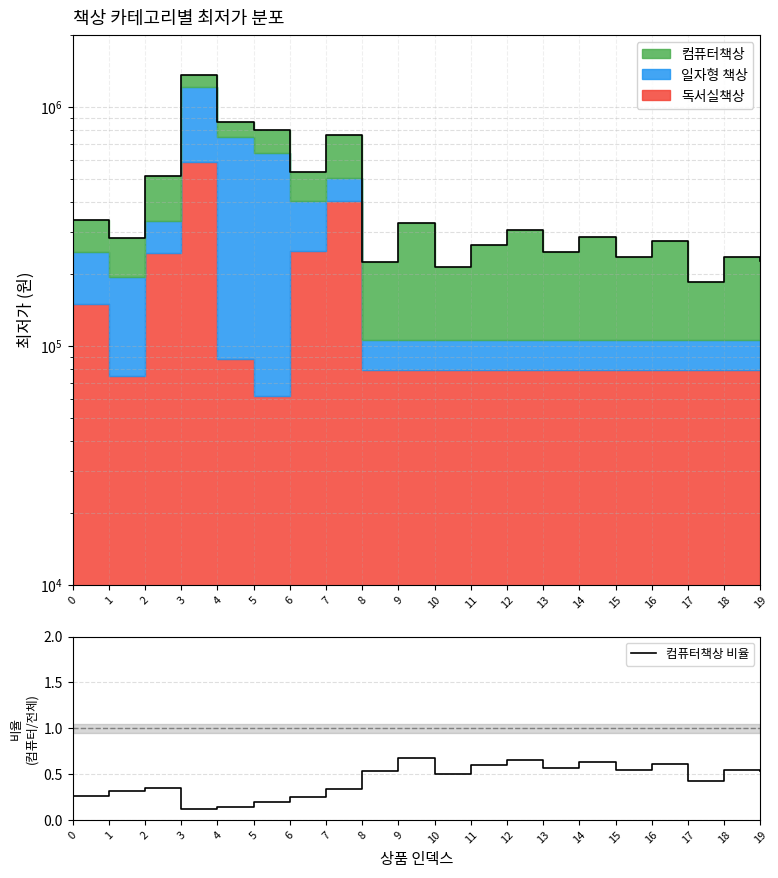

Rank the categories by value from lowest to highest.

3, 4, 5, 6, 0, 1, 7, 2, 17, 10, 8, 19, 15, 18, 13, 11, 16, 14, 12, 9